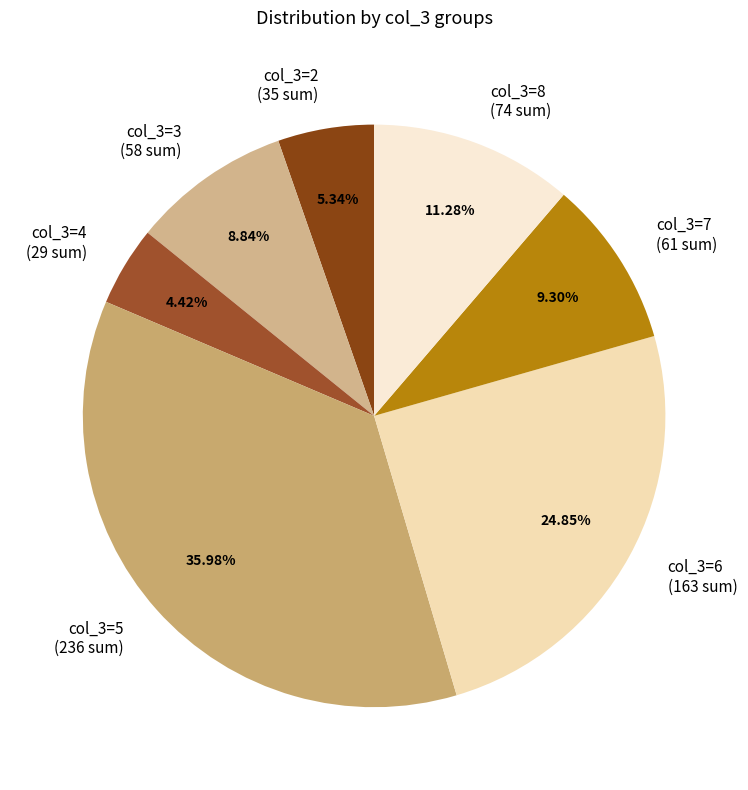

Approximately how many times larger is the value at col_3=2 (35 sum) compared to col_3=7 (61 sum)?

0.6